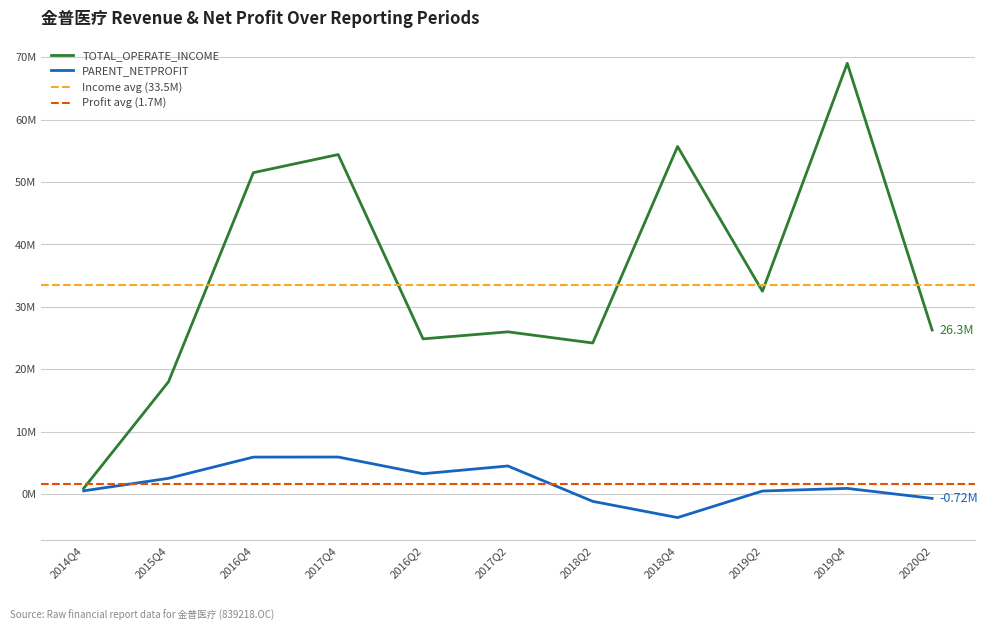

The TOTAL_OPERATE_INCOME series shows 36813830.7 at 2017Q2. True or false?

False